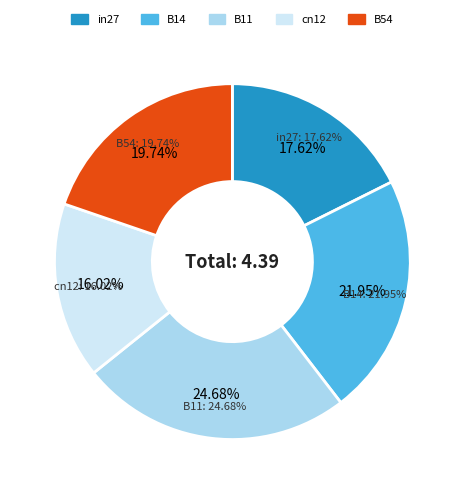

To the nearest percent, what is the difference between the in27 and B11 slice percentages?

7%